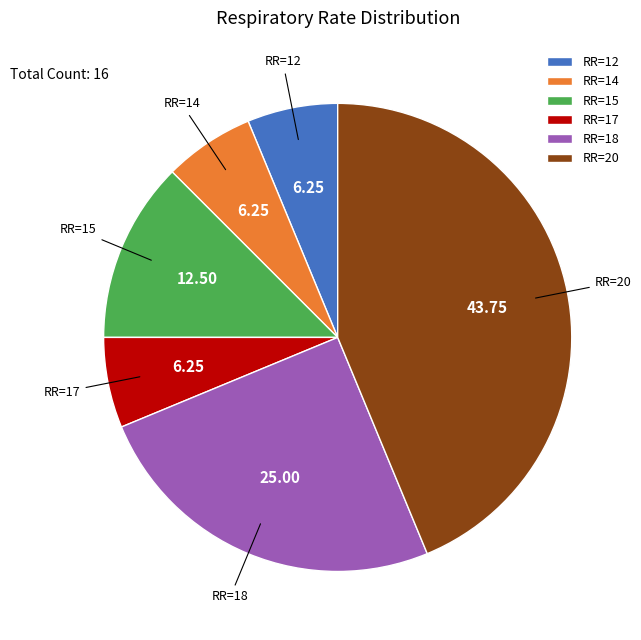

Is the sum of RR=20 and RR=15 greater than half?

Yes